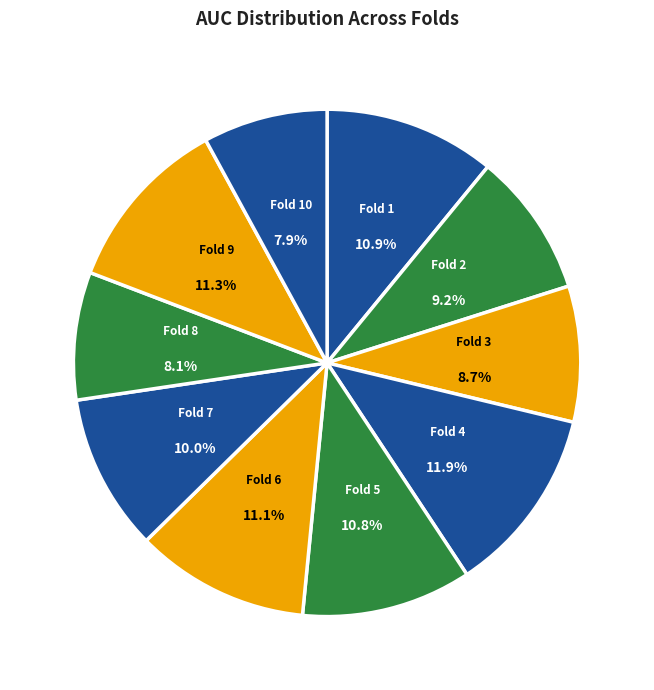

Between Fold 4 and Fold 6, which is larger?

Fold 4